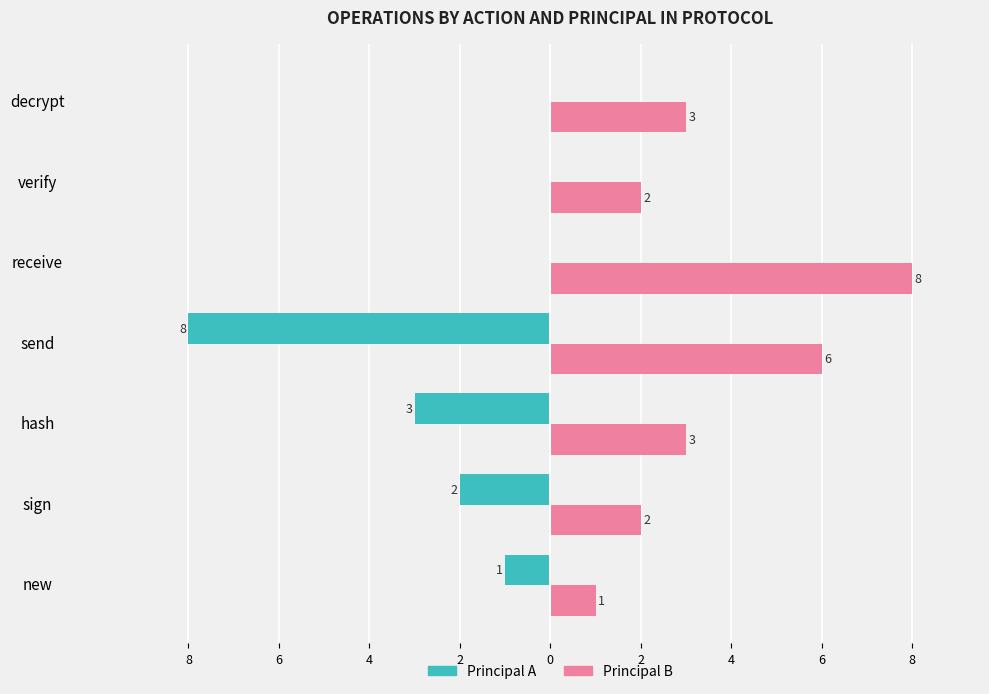

What are all the series names shown in the legend?

Principal A, Principal B